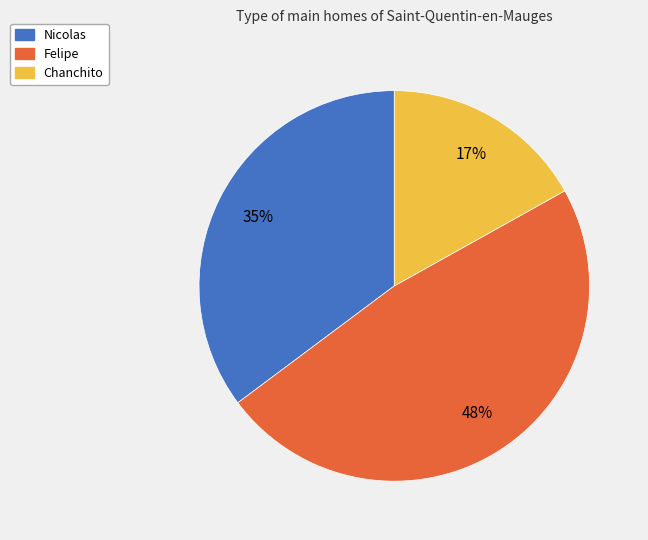

How many segments does this pie chart have?

3